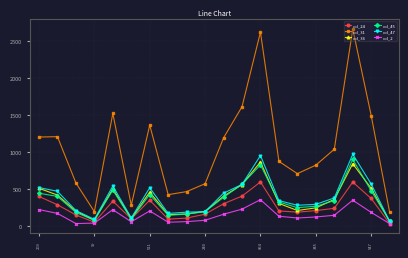

What is the difference between the maximum and second lowest values in the col_31 series?

2470